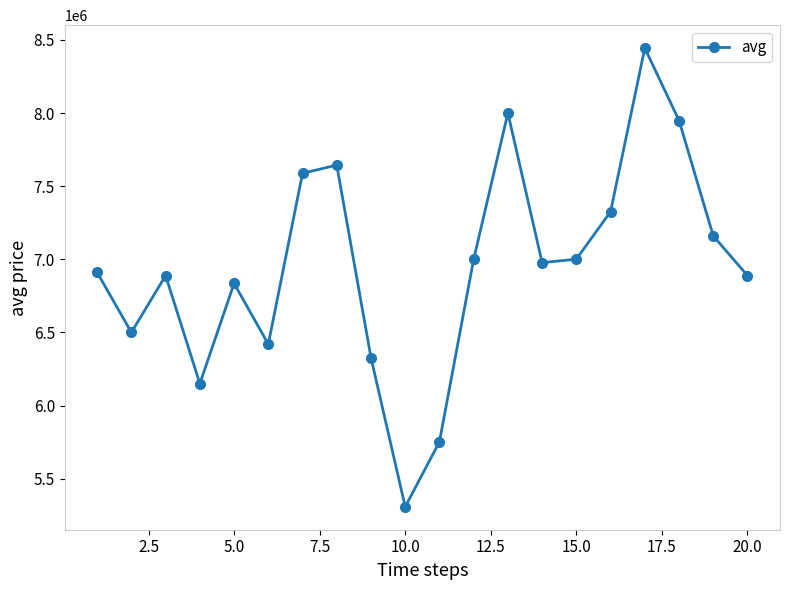

What is the difference between the second highest and second lowest values?

2248000